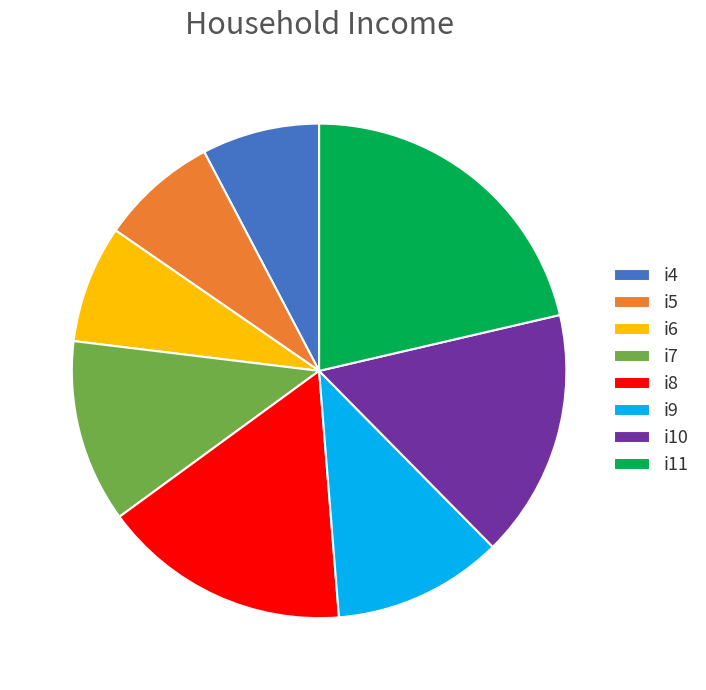

Do i5 and i7 together represent more than half of the pie?

No